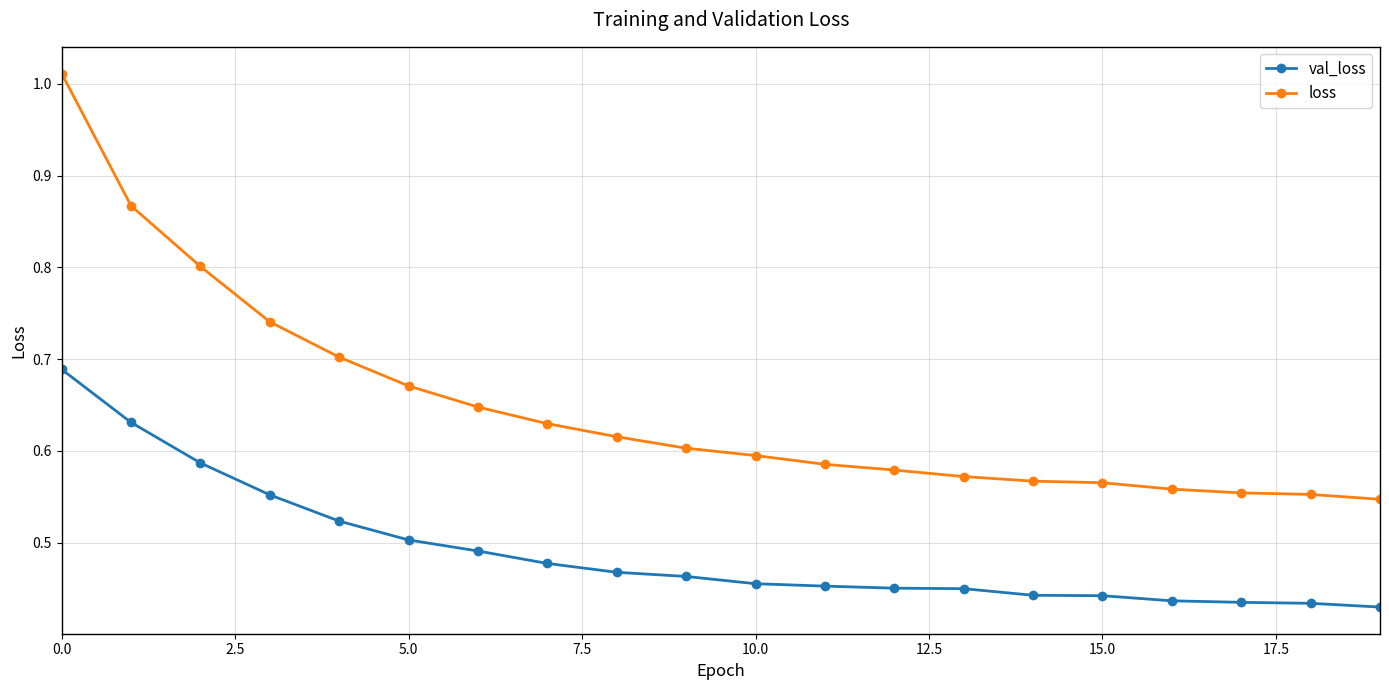

Which series has the widest spread of values?

loss